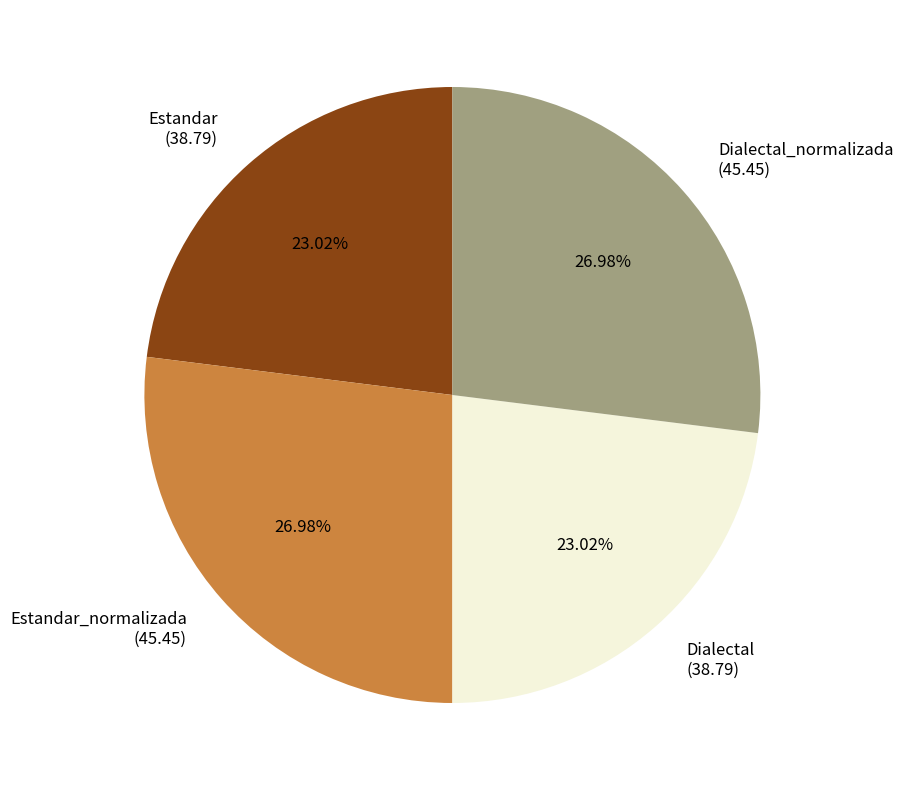

Is Estandar the majority of the pie?

No